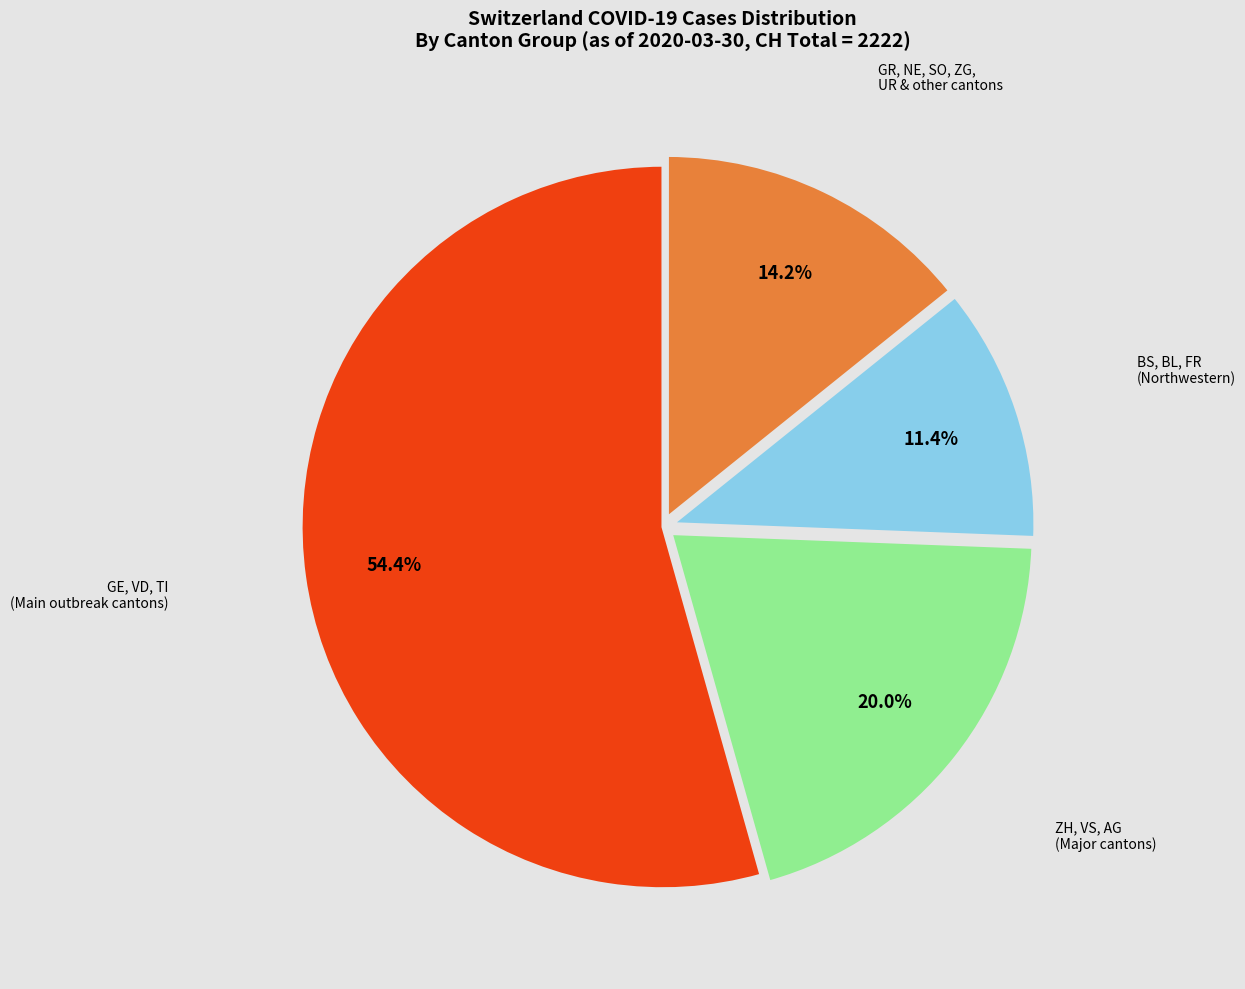

Count the number of slices in the pie.

4